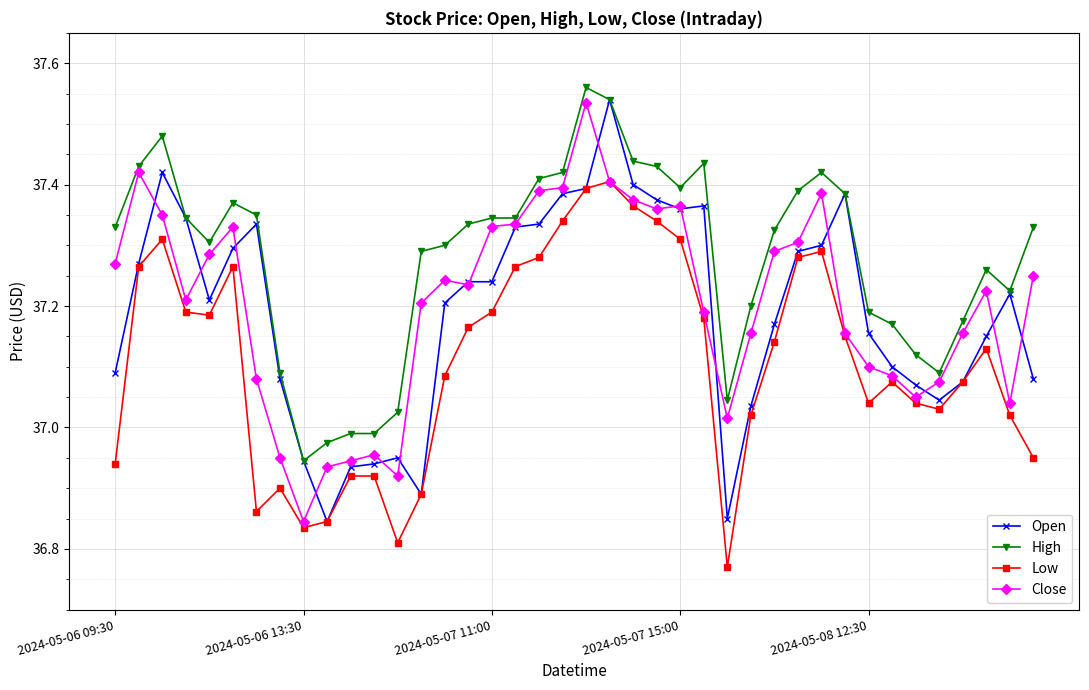

Which series has the largest total across all categories?

High